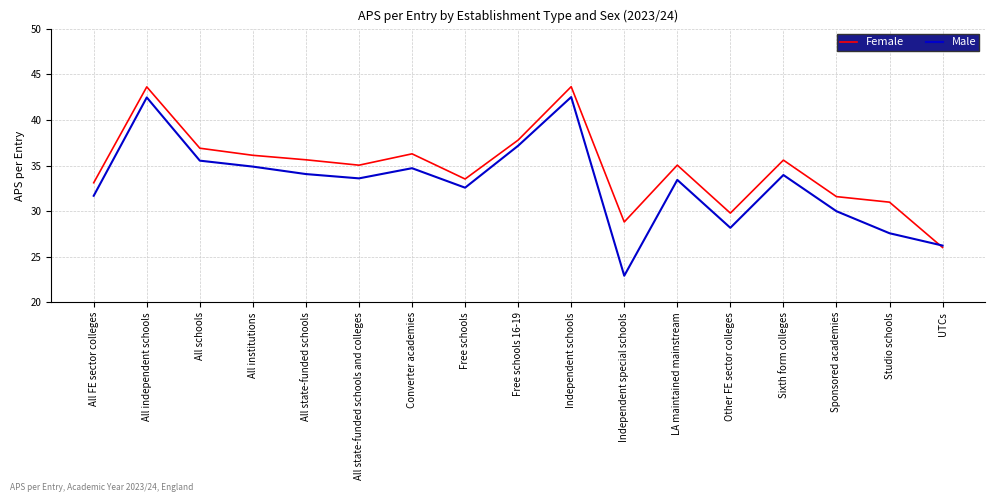

True or false: Male has a value of 27.6 at Studio schools.

True